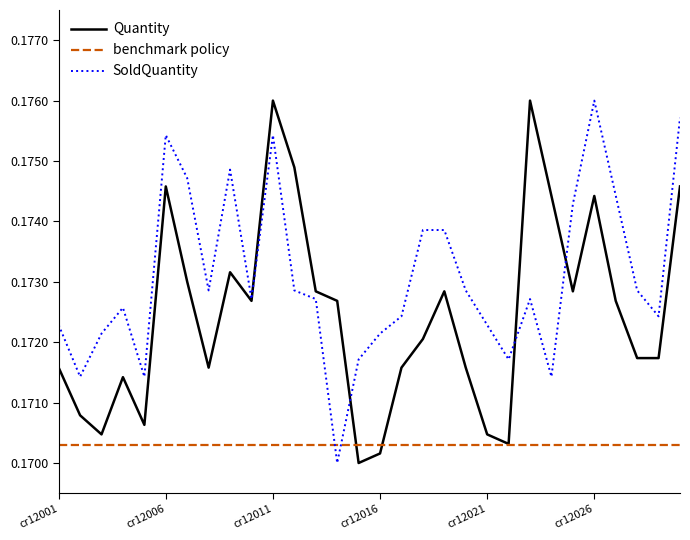

Rank the series by their average value, from highest to lowest.

SoldQuantity, Quantity, benchmark policy